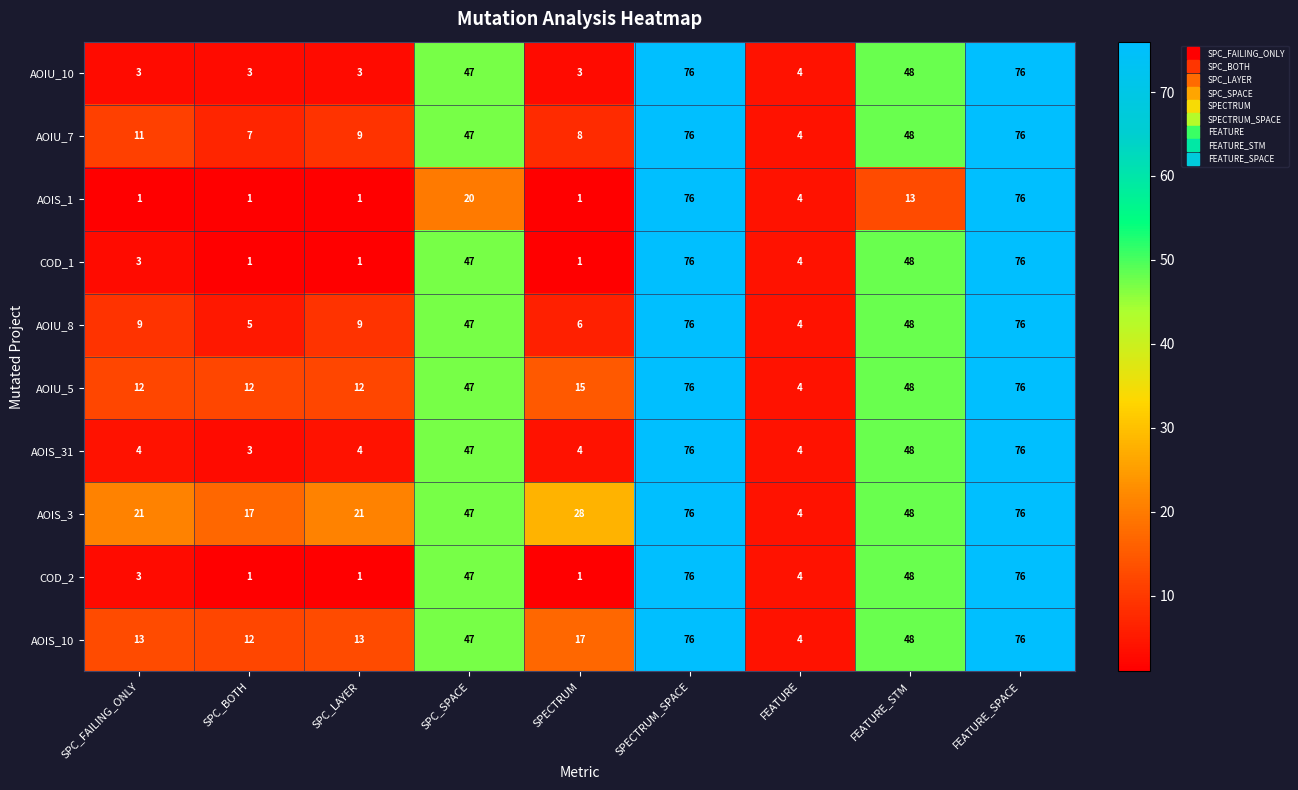

Between SPC_LAYER and SPECTRUM, which series saw the biggest shift?

AOIS_3